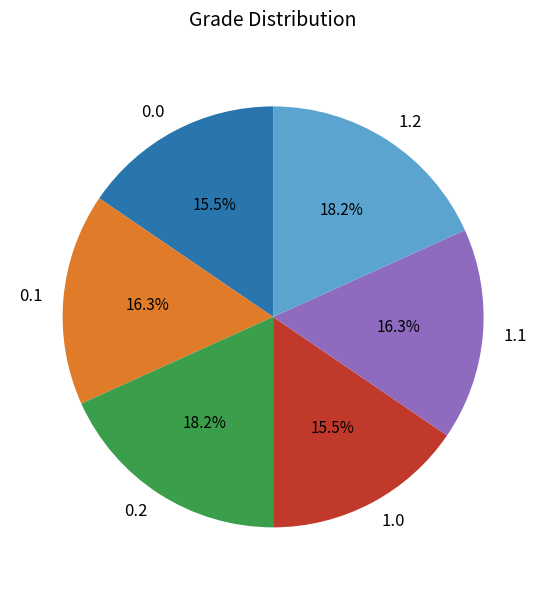

True or false: 1.0 accounts for 21% of the total.

False